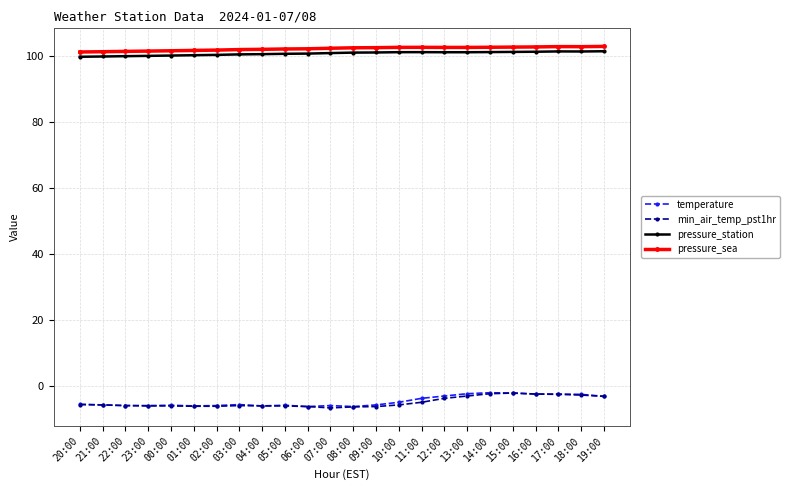

What is the label of the 18th point from the right?

02:00